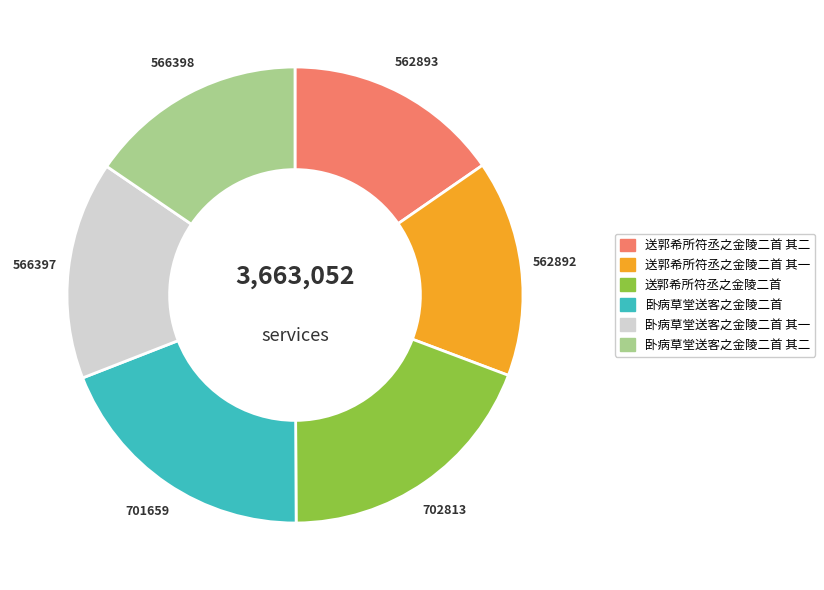

Is 送郭希所符丞之金陵二首 其一 the majority of the pie?

No